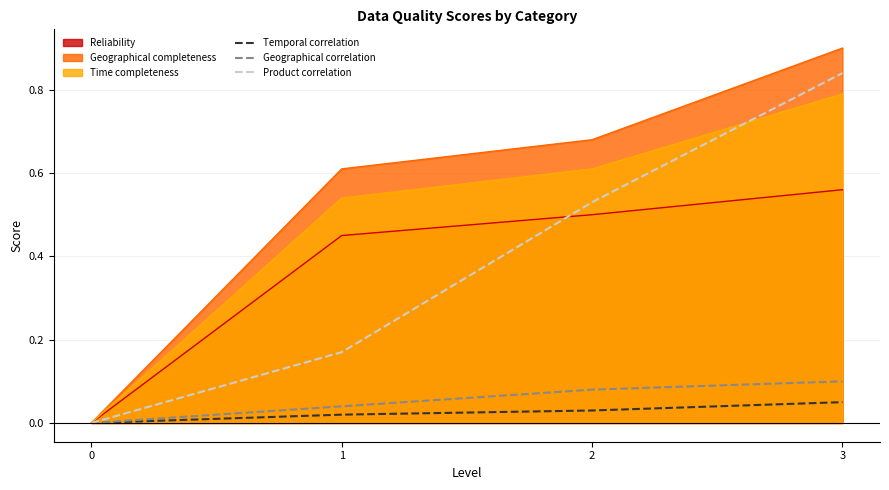

True or false: Temporal correlation has a value of 0.0 at 2.

True